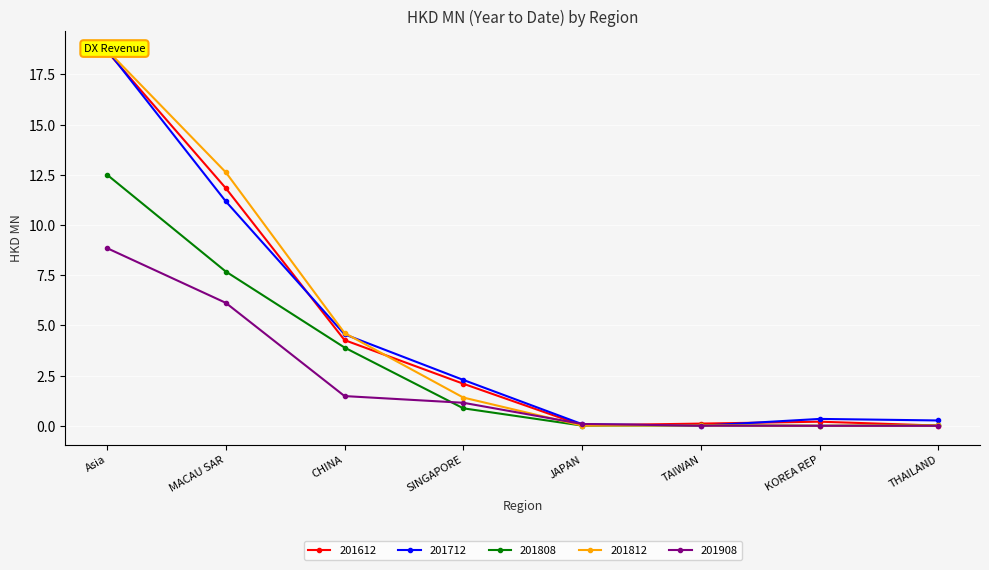

True or false: 201612 and 201808 cross at least once.

True